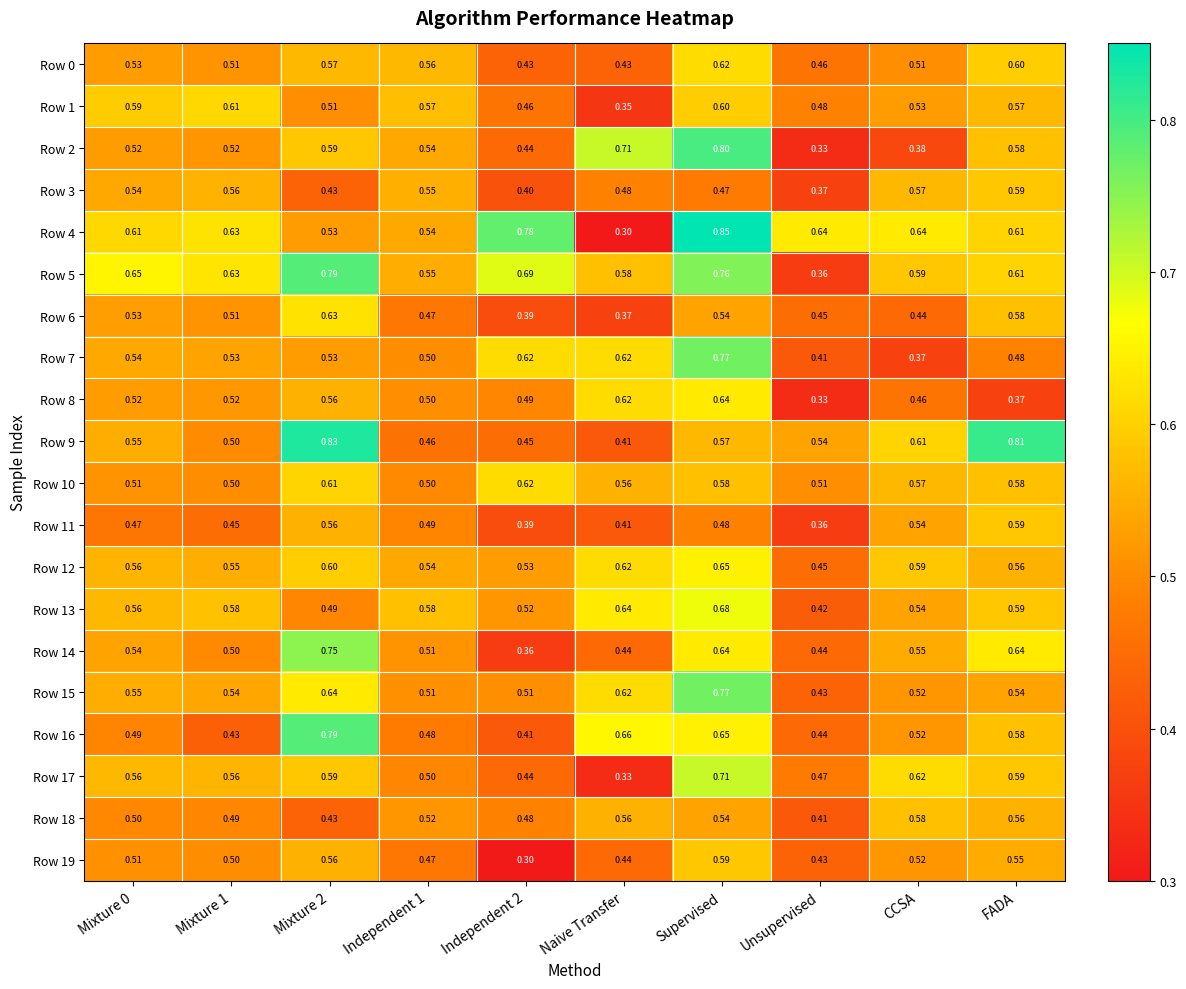

Which category has the lowest value in the Row 2 series?

Unsupervised